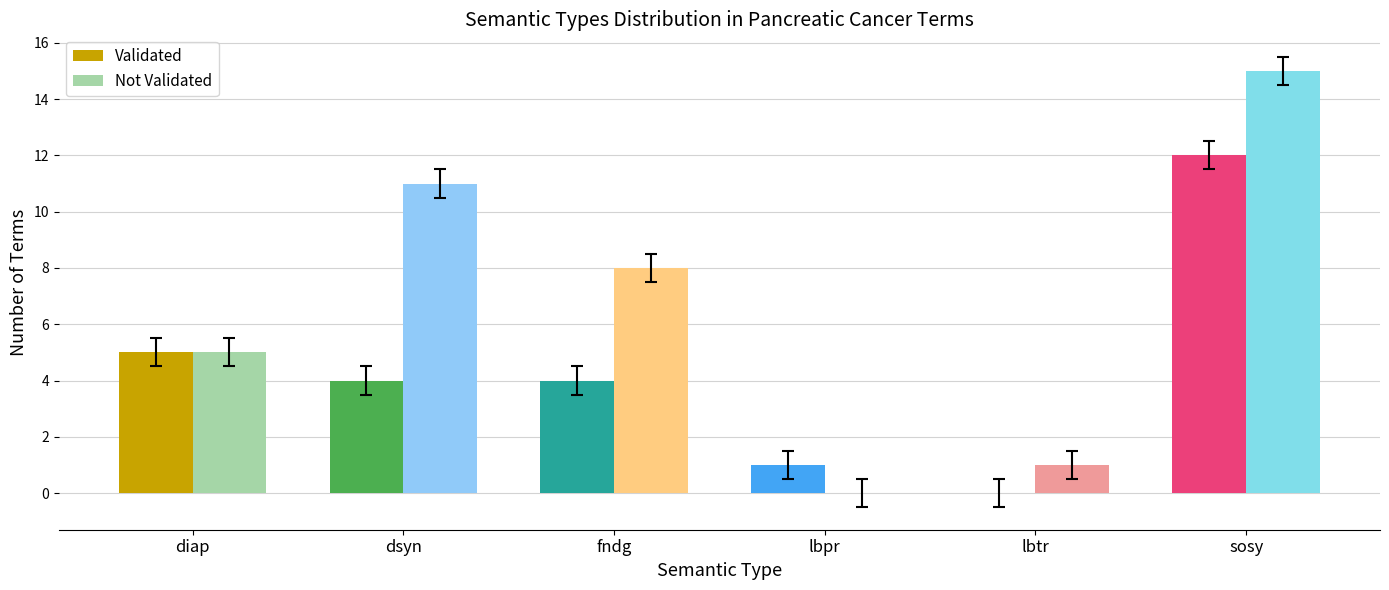

Which label corresponds to the largest value in the chart?

sosy